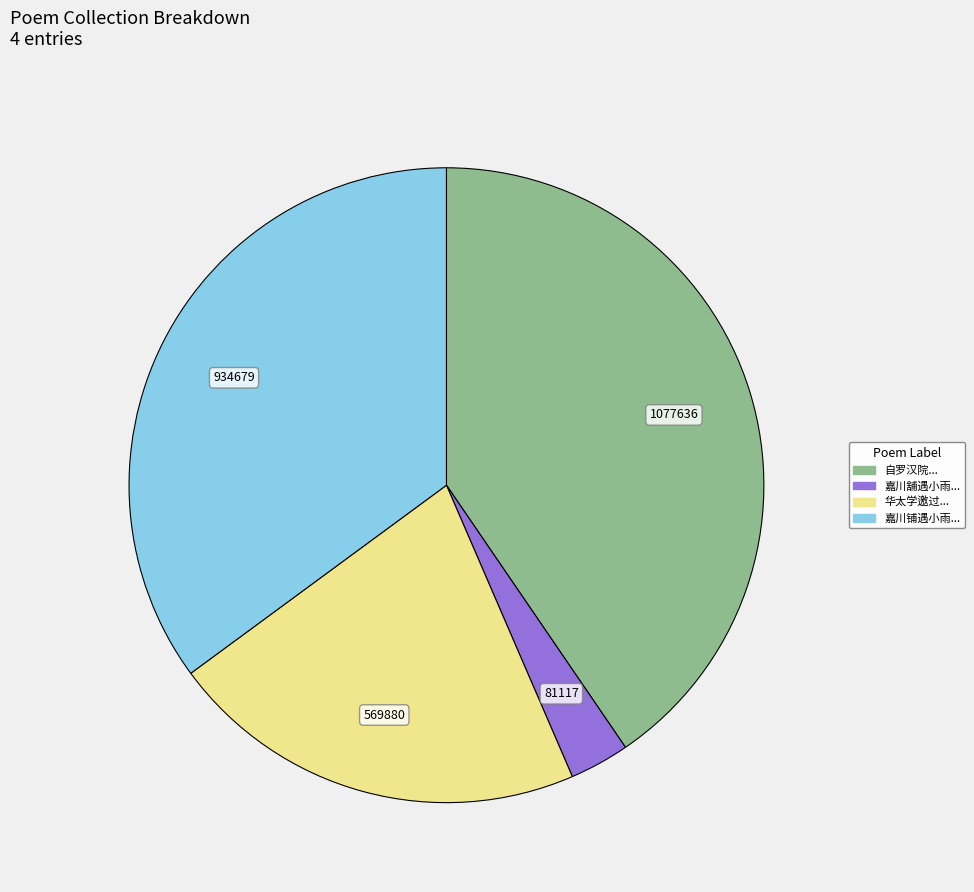

Is there any slice that represents more than half of the pie?

No